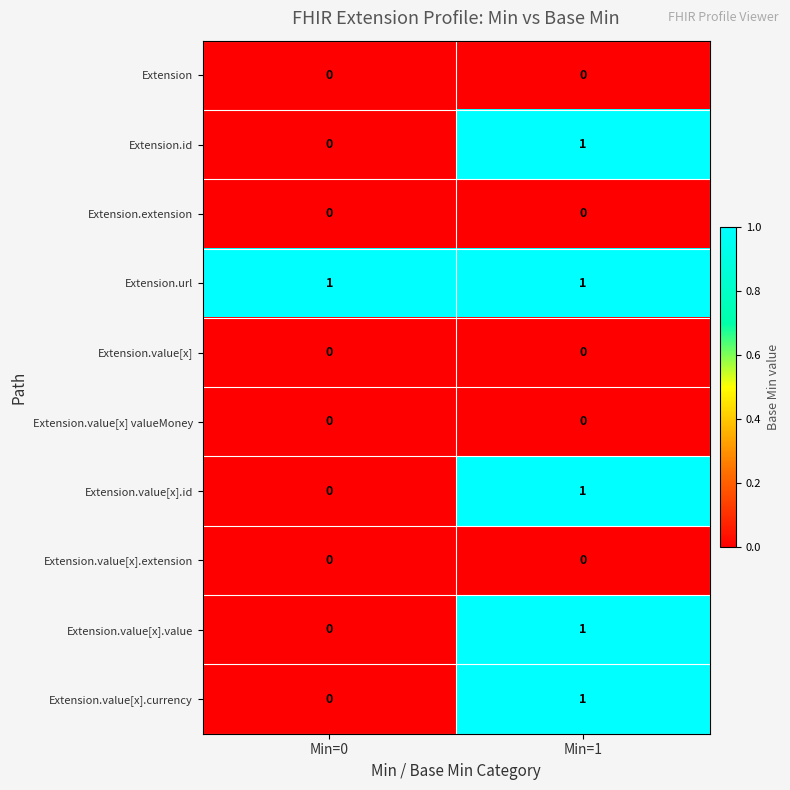

At which category is the sum across all series the highest?

Min=1